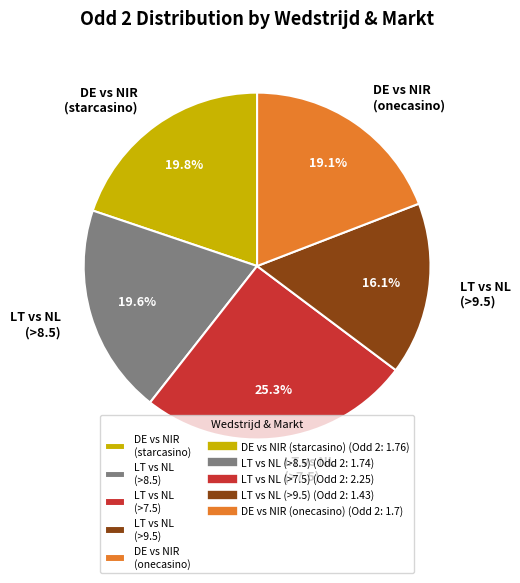

Does any single category account for the majority?

No